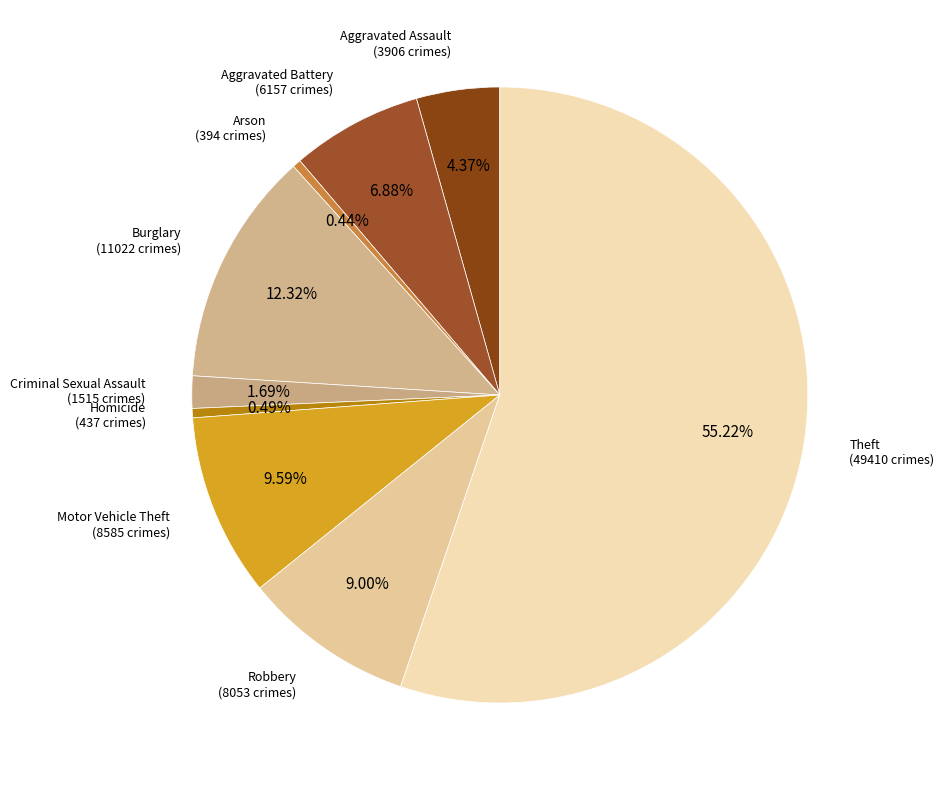

How many slices are in this pie chart?

9